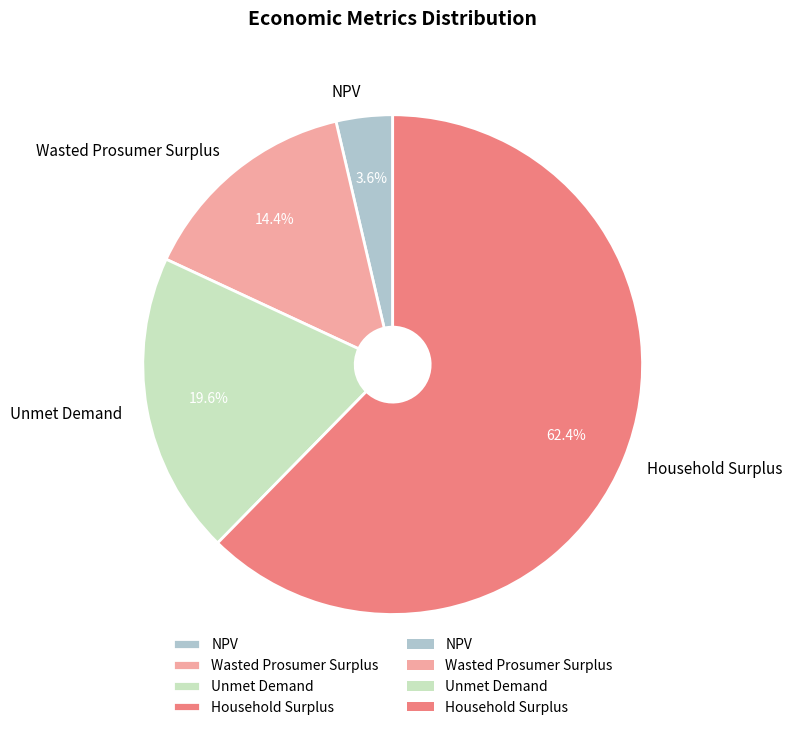

True or false: NPV accounts for 4% of the total.

True